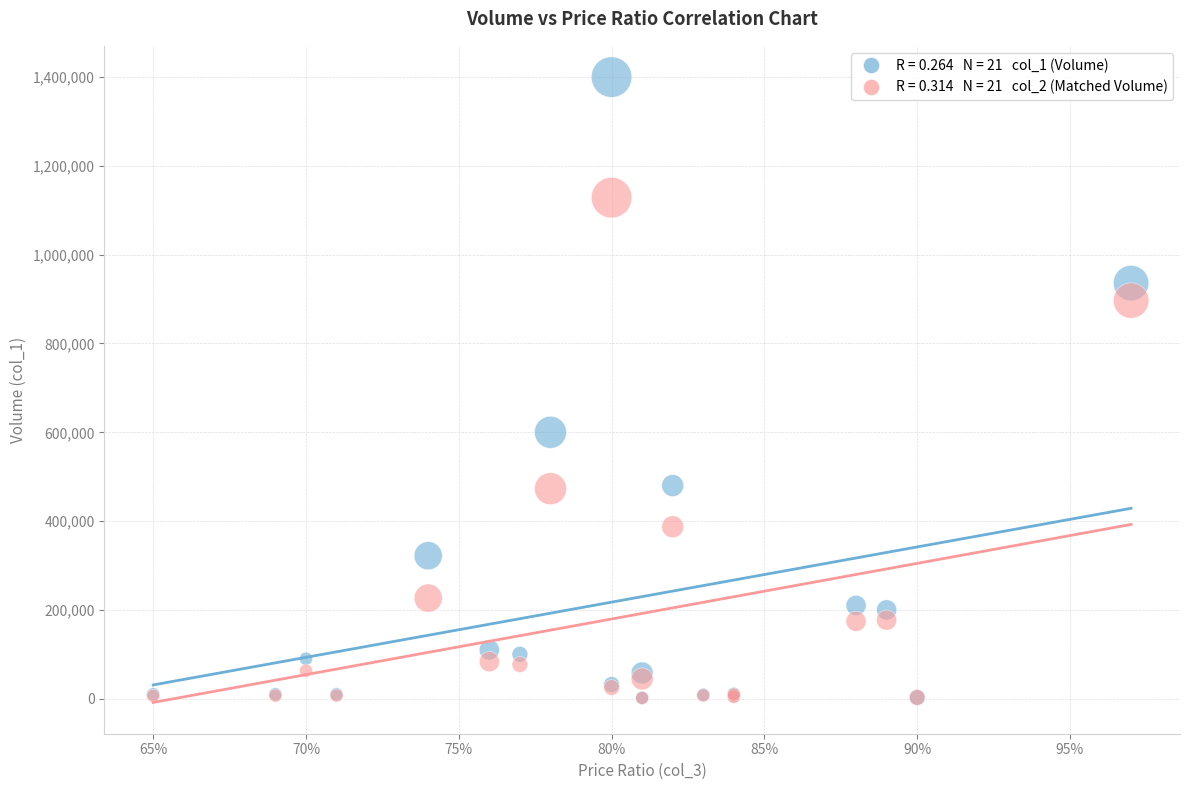

Across all series, what Y value is closest to 700810?

600000